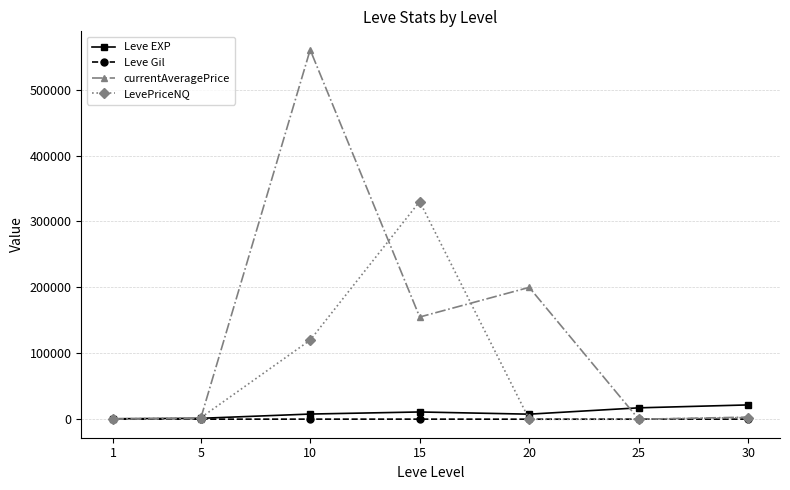

List the series in order of their peak value, lowest first.

Leve Gil, Leve EXP, LevePriceNQ, currentAveragePrice